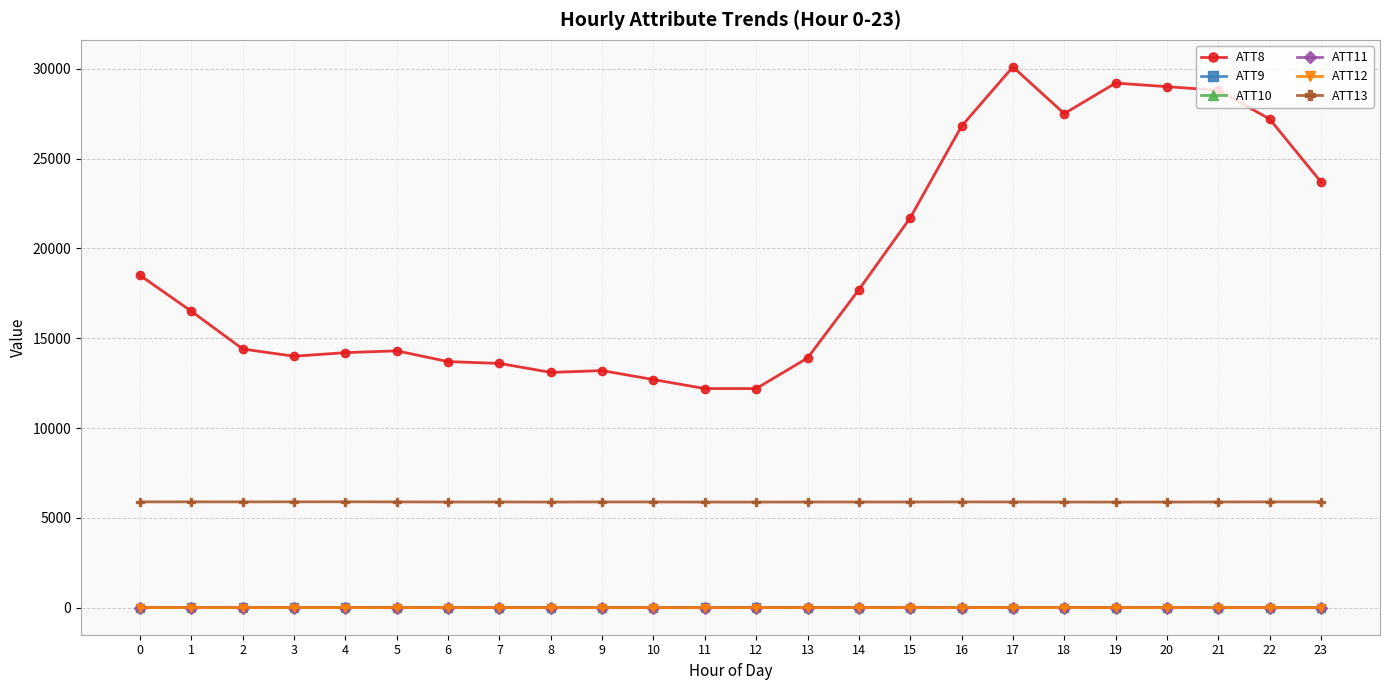

What is the average value of the ATT10 series?

13.7